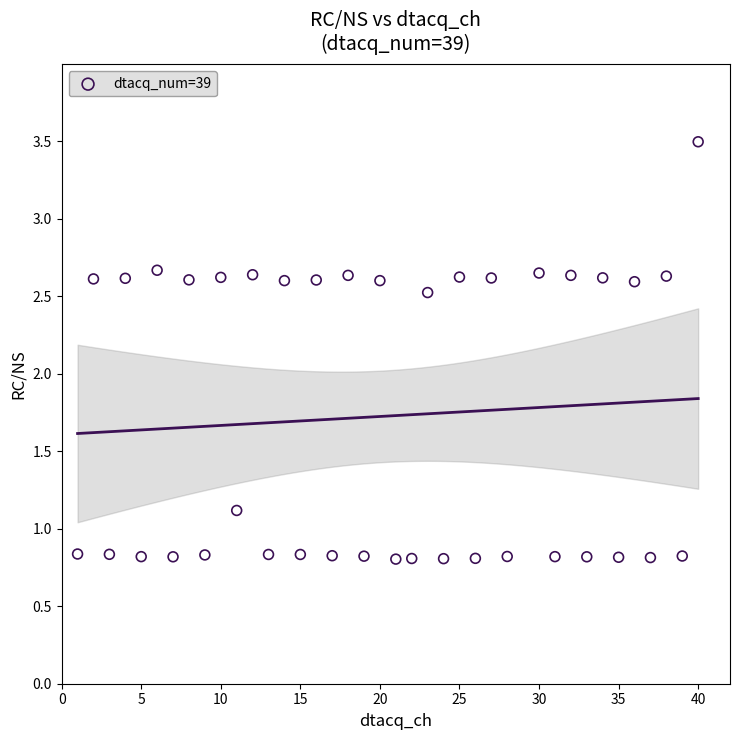

What is the range of X values (max minus min)?

39.0